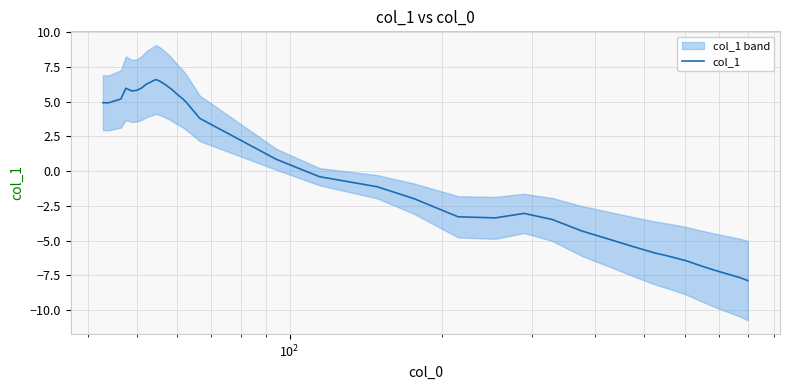

What is the maximum value for col_1?

6.6